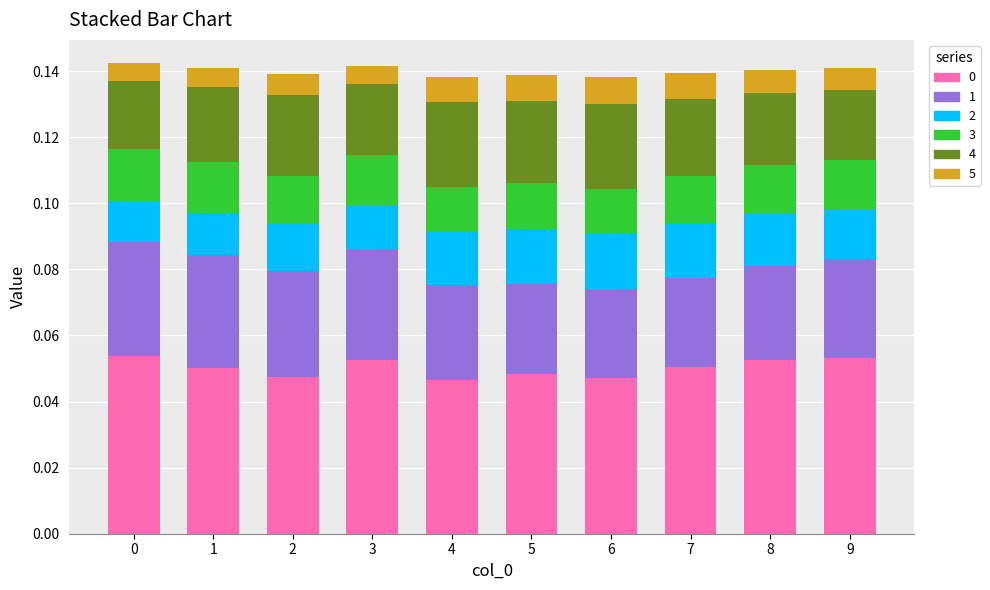

How many series are shown in this chart?

6